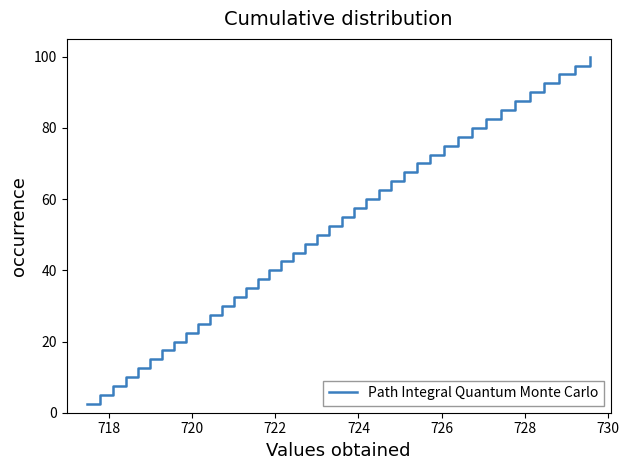

What is the minimum value shown in the chart?

2.5